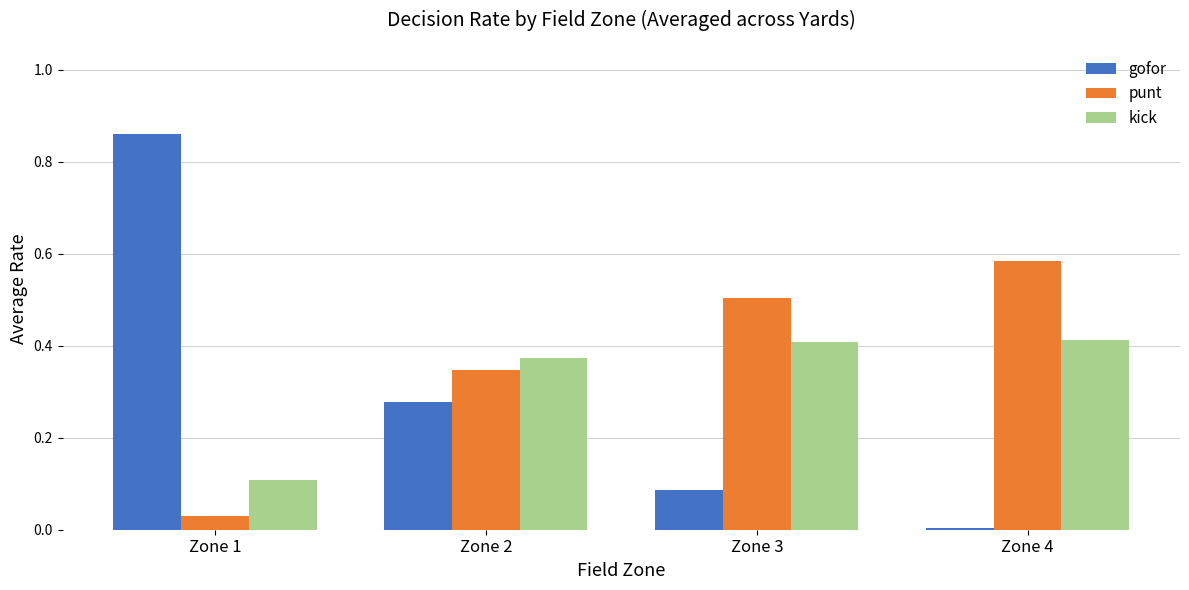

Which label corresponds to the largest value in the chart?

Zone 1